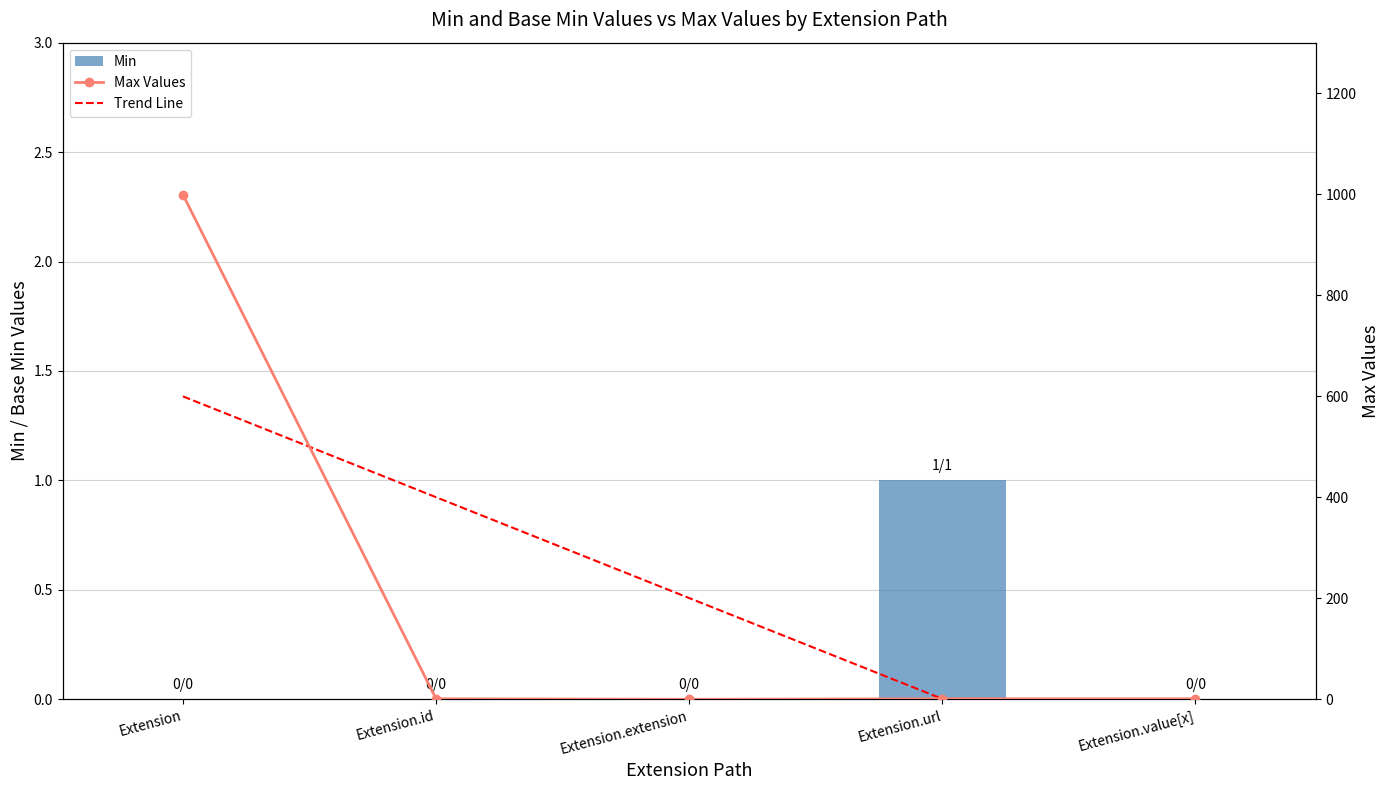

How many data points in Min are above 0?

1